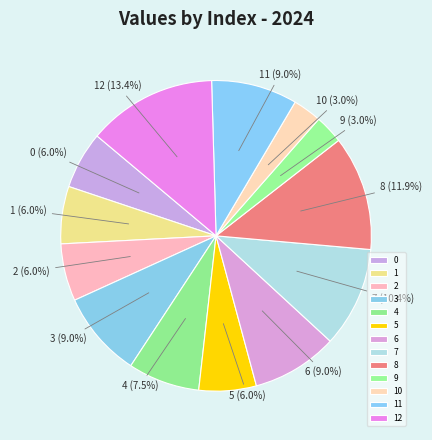

To the nearest percent, what is the difference between the largest and smallest slice percentages?

10%